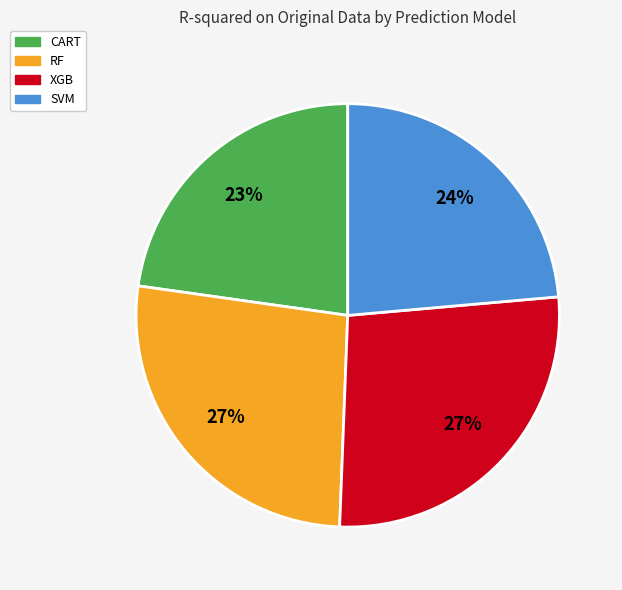

The RF slice represents 40% of the pie. True or false?

False